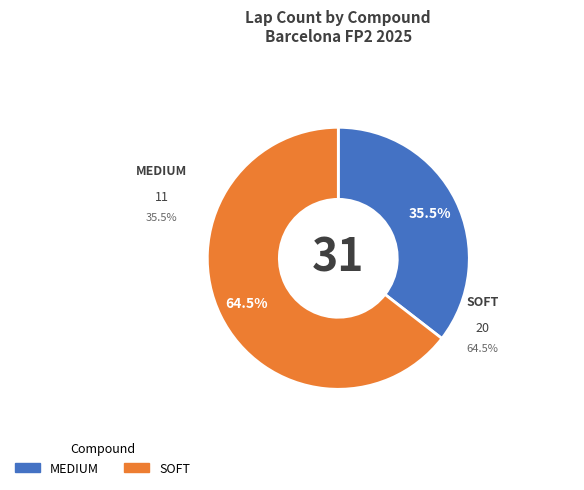

Which has a higher value, MEDIUM or SOFT?

SOFT